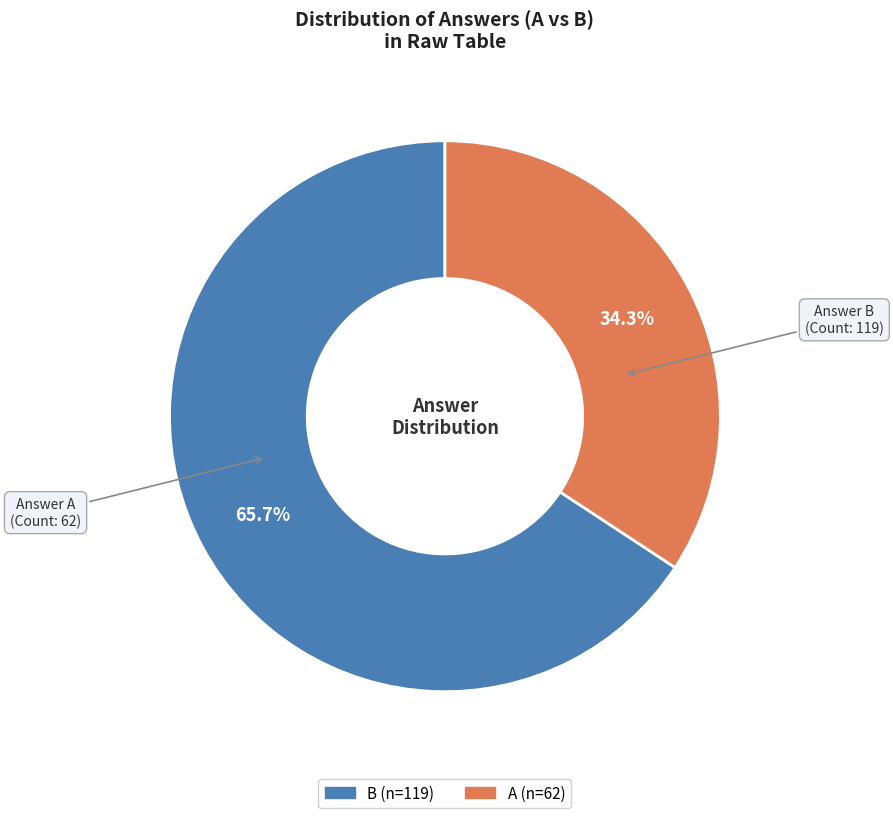

Which category has the biggest portion of the pie?

B